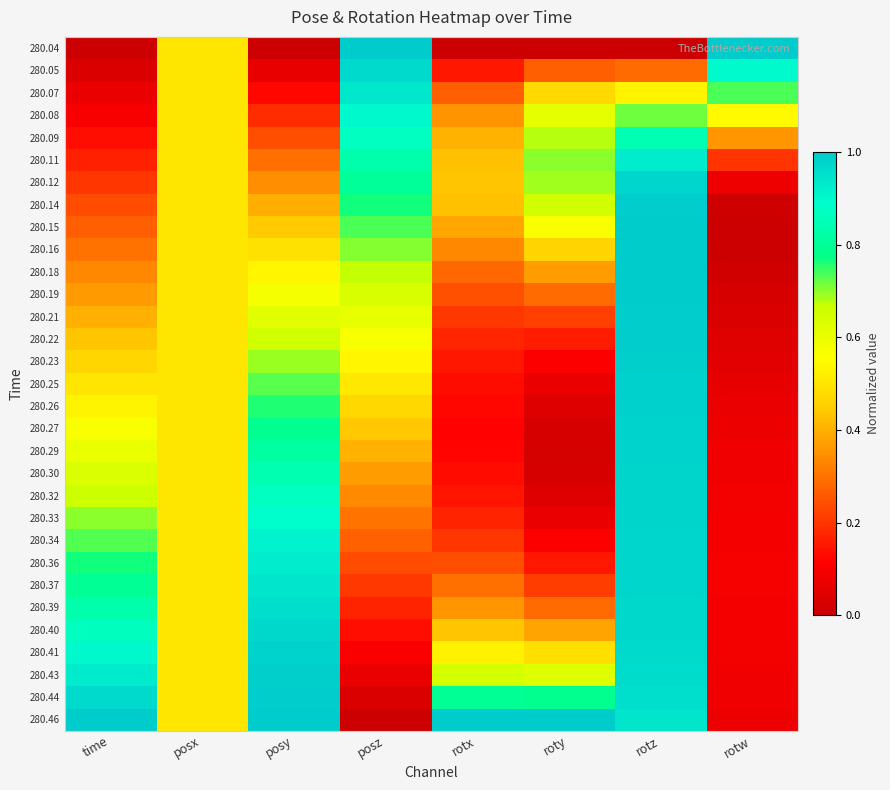

At which category is the sum across all series the highest?

rotz